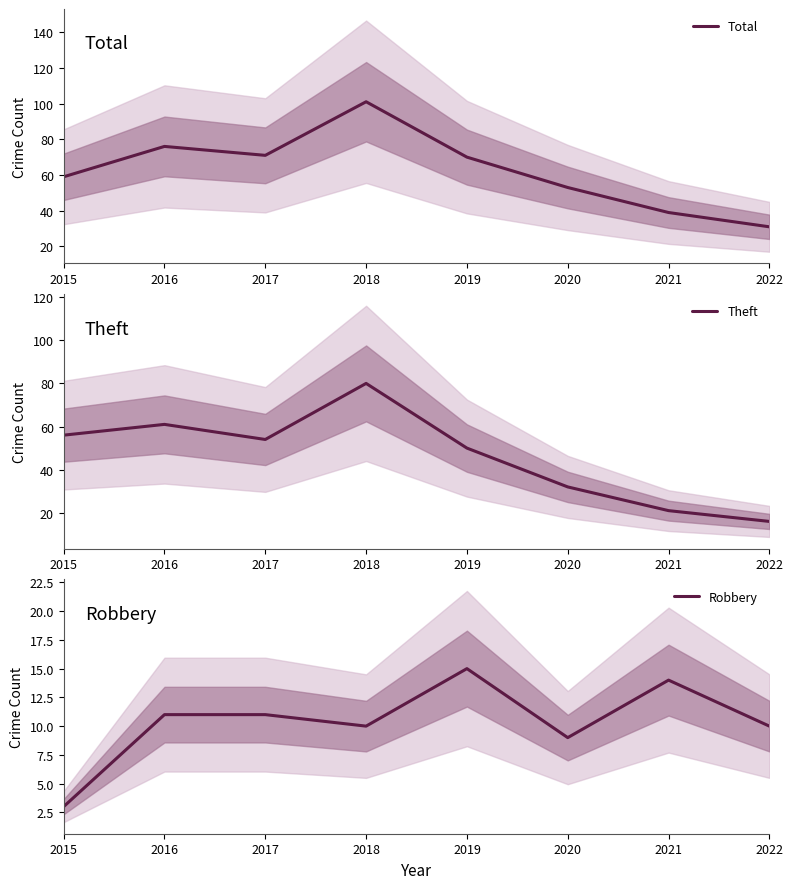

True or false: Total and Theft intersect in this chart.

False